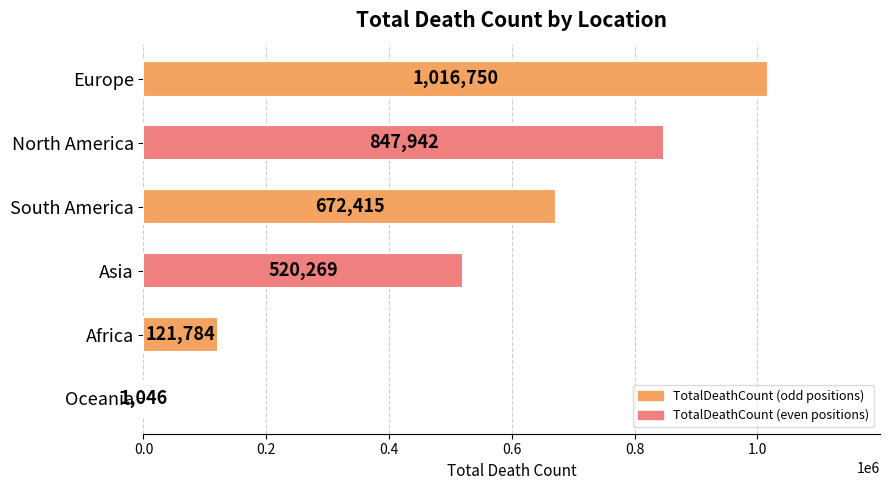

Approximately how many times larger is the value at Asia compared to Europe?

0.5